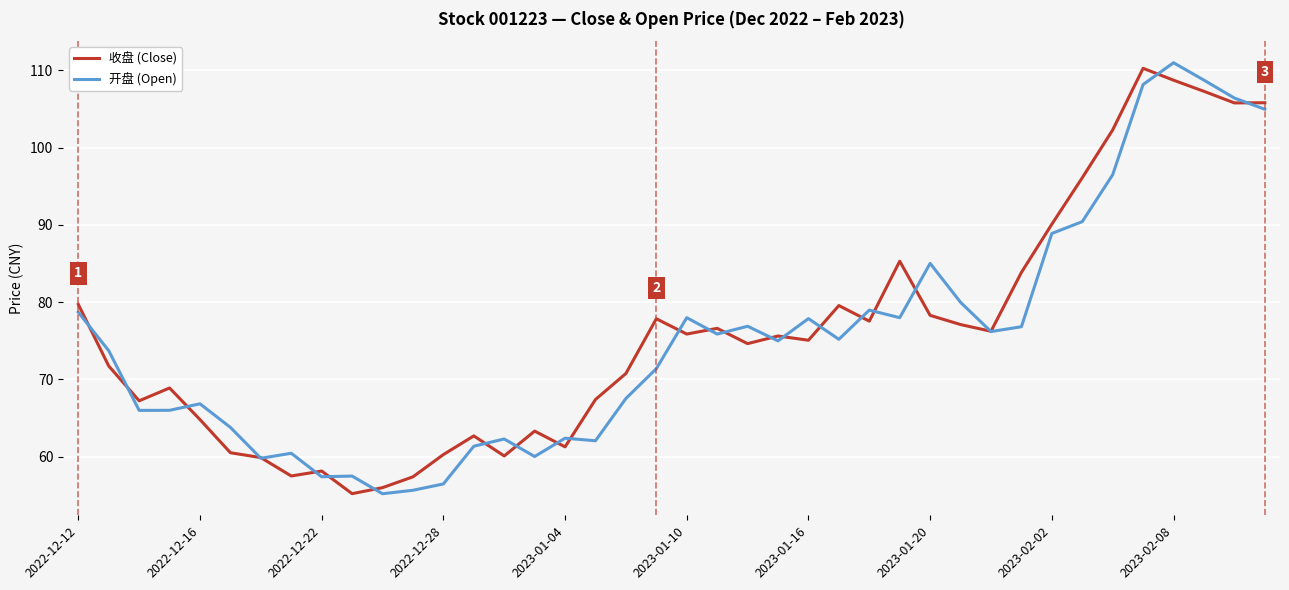

What is the highest value of the 开盘 (Open) series?

111.0